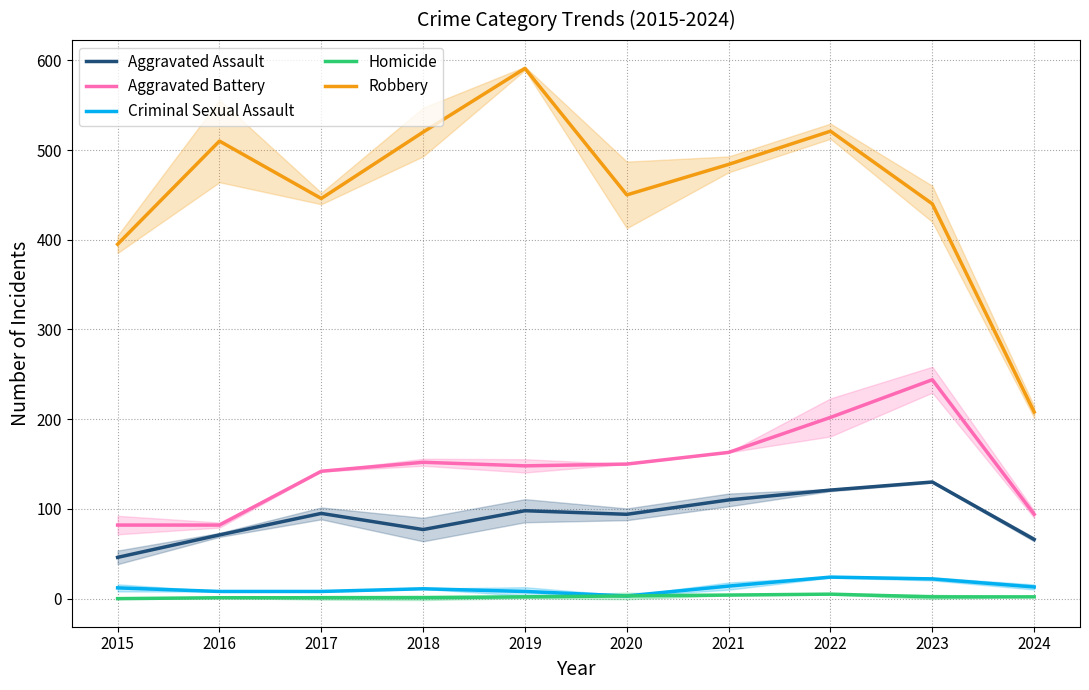

The Homicide series shows 0 at 2024. True or false?

False